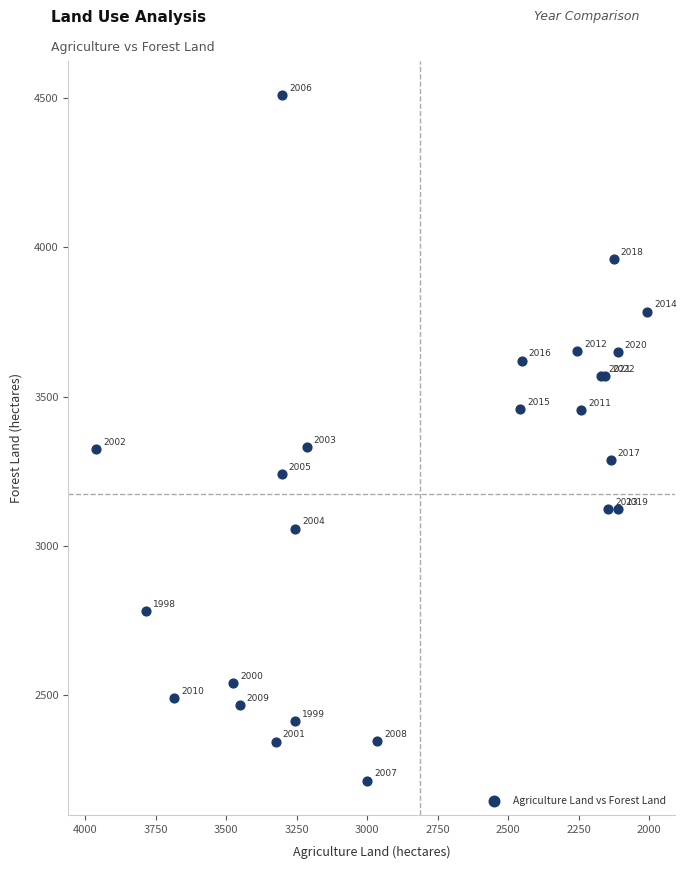

What Y value in the scatter plot is closest to 3361?

3331